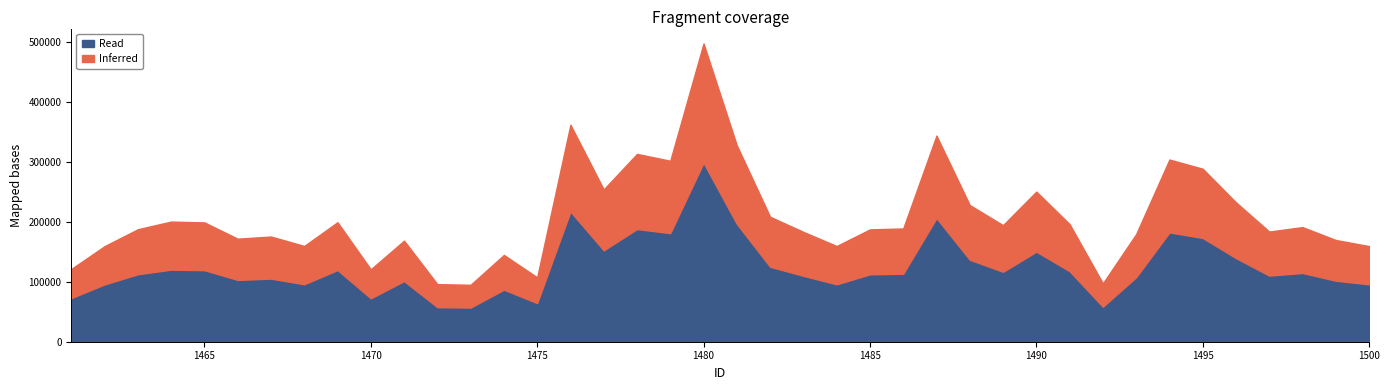

Reading left to right, transcribe all the data shown in this chart.

1461=121519.5	1462=159637.9	1463=187900.7	1464=200719.2	1465=199280.9	1466=172150.6	1467=175725.4	1468=160007.1	1469=199628.6	1470=120940.9	1471=168854.1	1472=96224.9	1473=95102.9	1474=144991.2	1475=107578.8	1476=362521.0	1477=254447.9	1478=313770.7	1479=302293.8	1480=498234.8	1481=328114.7	1482=208777.6	1483=183516.6	1484=159881.7	1485=187666.1	1486=189198.2	1487=344355.7	1488=228316.7	1489=194714.3	1490=250808.0	1491=196485.2	1492=97484.0	1493=179764.5	1494=304346.0	1495=288971.2	1496=232869.7	1497=184067.3	1498=191445.9	1499=169928.6	1500=159757.7